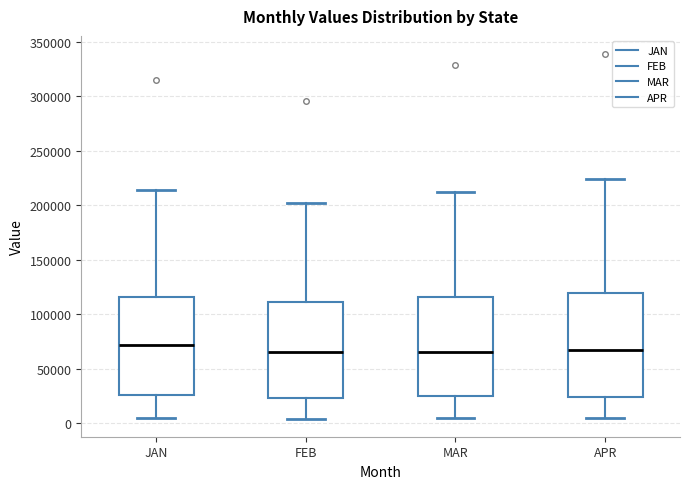

Reading left to right, read every box against the y-axis: the position of its median line, the range the box covers, and the ends of its whiskers. The values are not printed on the chart, so give them approximately, as read against the axis.

JAN: median 70000, box 25000 to 115000, whiskers 5000 to 215000
FEB: median 65000, box 25000 to 110000, whiskers 5000 to 200000
MAR: median 65000, box 25000 to 115000, whiskers 5000 to 210000
APR: median 65000, box 25000 to 120000, whiskers 5000 to 225000